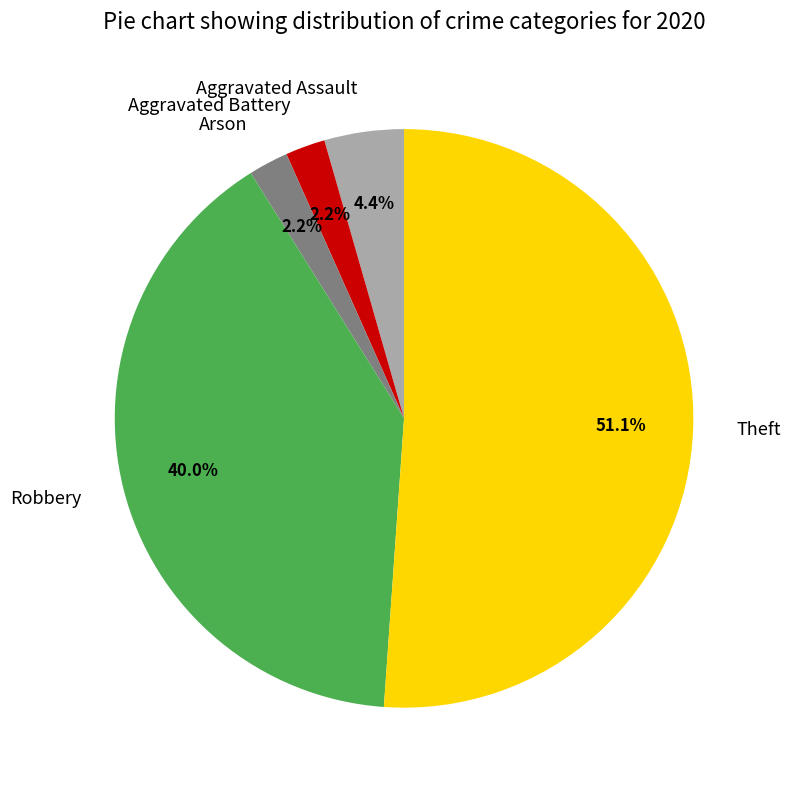

Is there any slice that represents more than half of the pie?

Yes